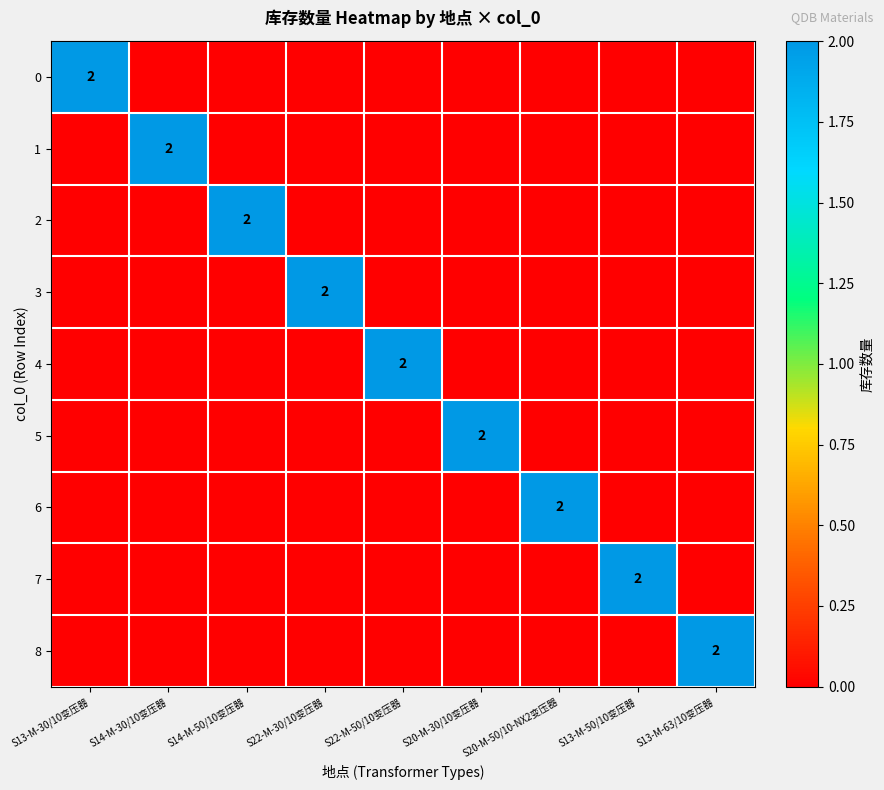

How many 3 values are between 0 and 1?

8